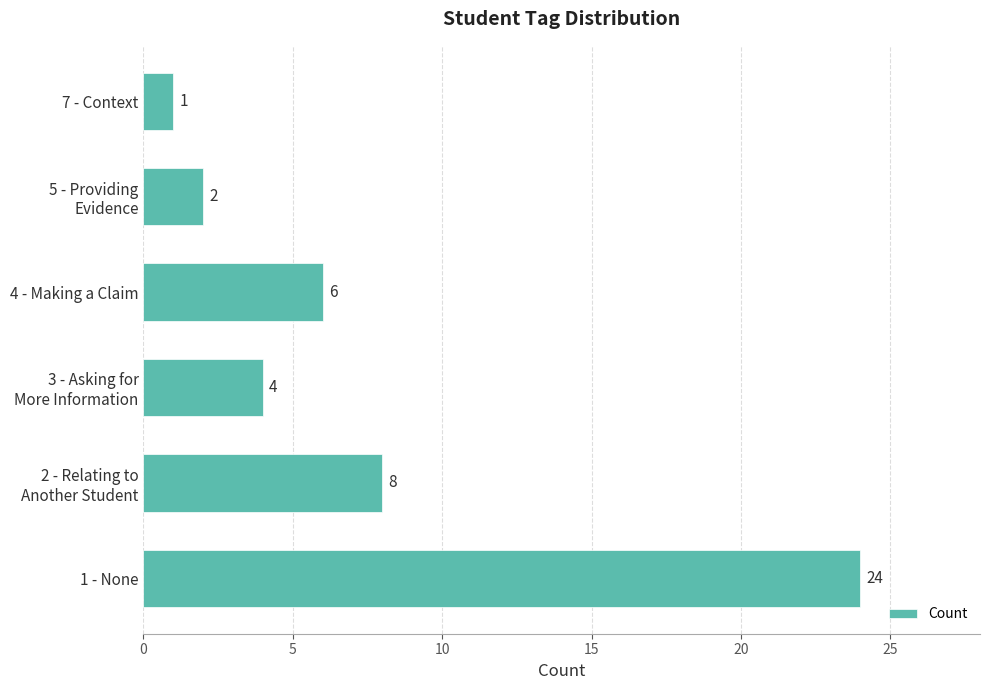

At which category does the chart reach its minimum across all series?

7 - Context